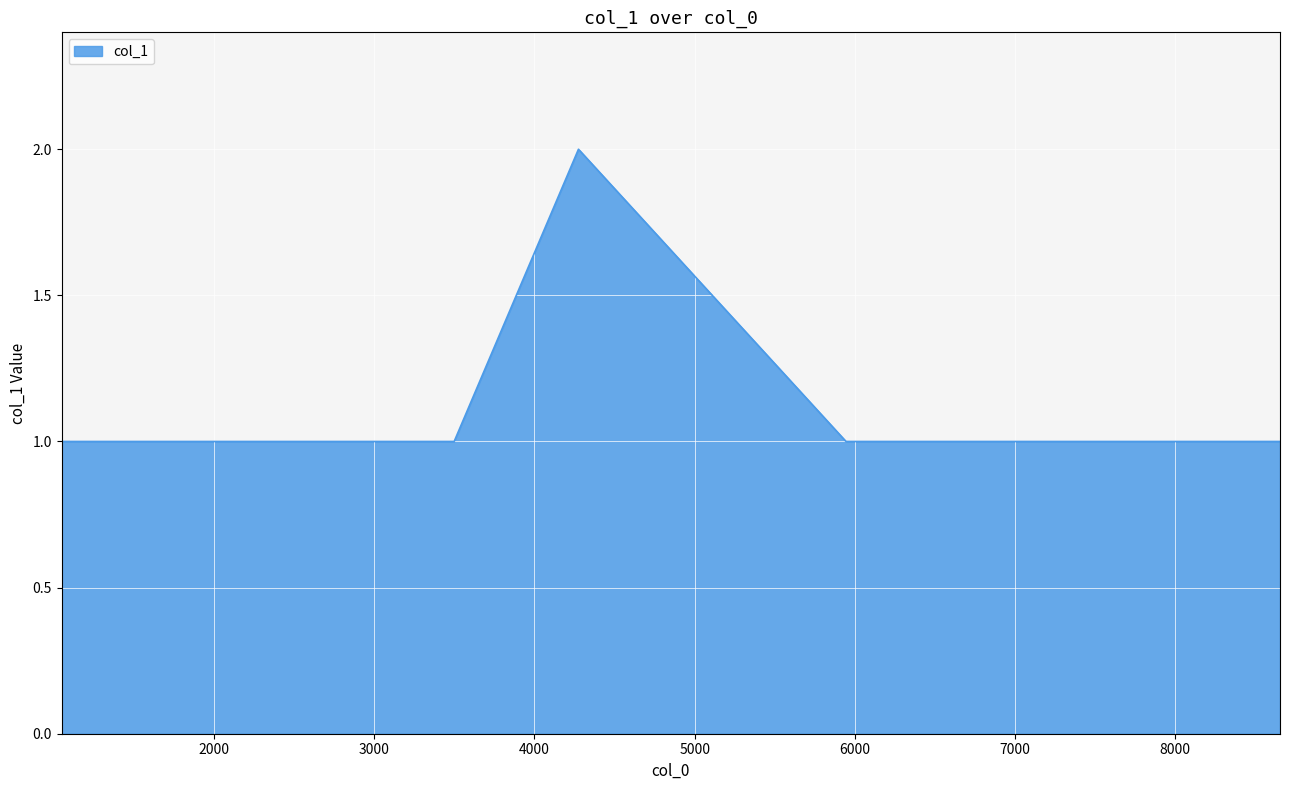

True or false: there are more than 0 points higher than both neighbors.

True